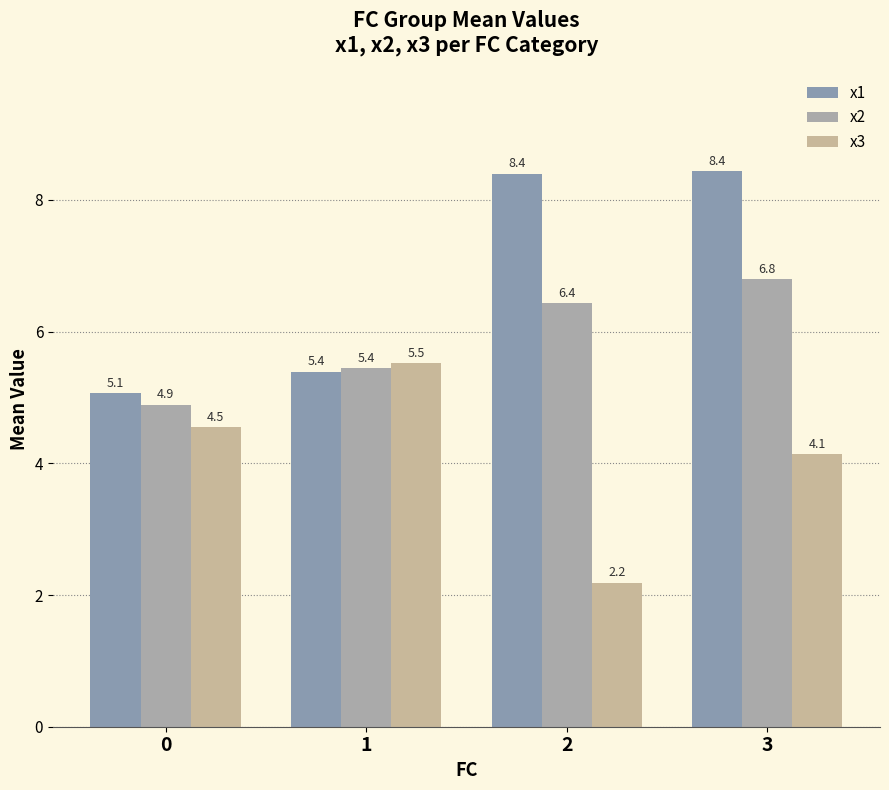

Does the chart contain any negative values?

No